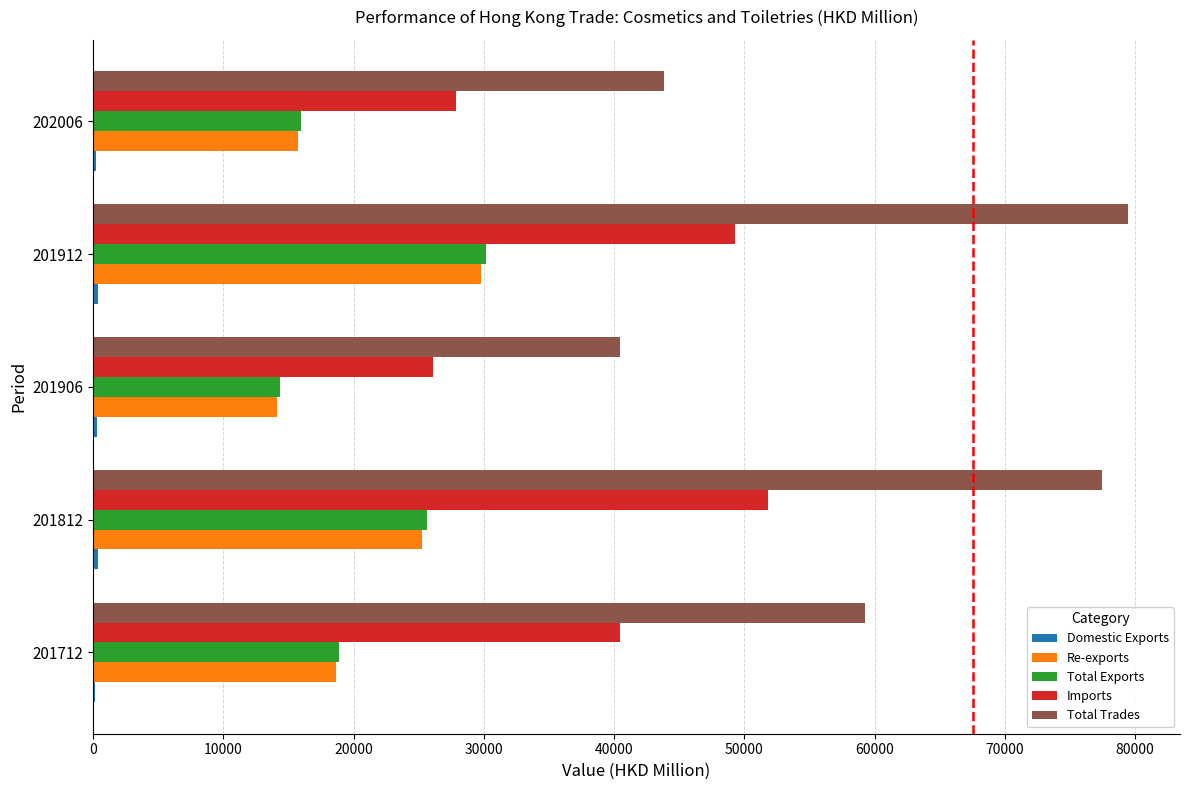

The value of Imports at 202006 is 12518.9. True or false?

False